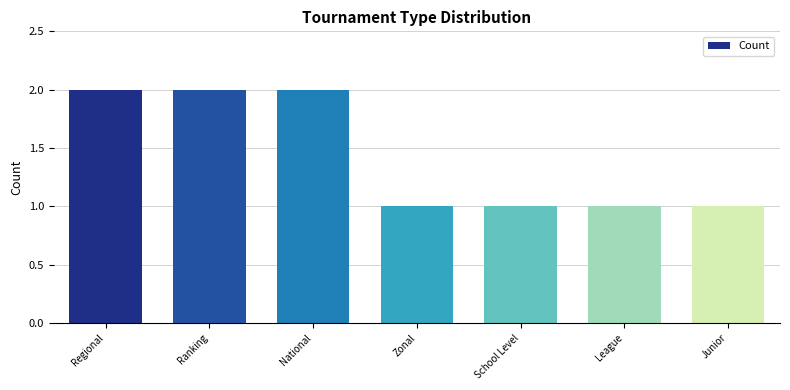

What is the label of the 2nd bar from the left?

Ranking